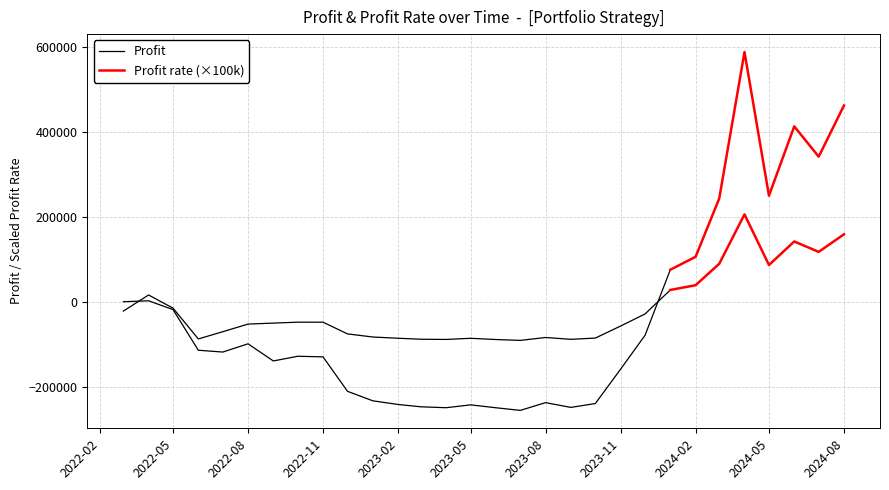

Is this an area chart (filled region under the line)?

No